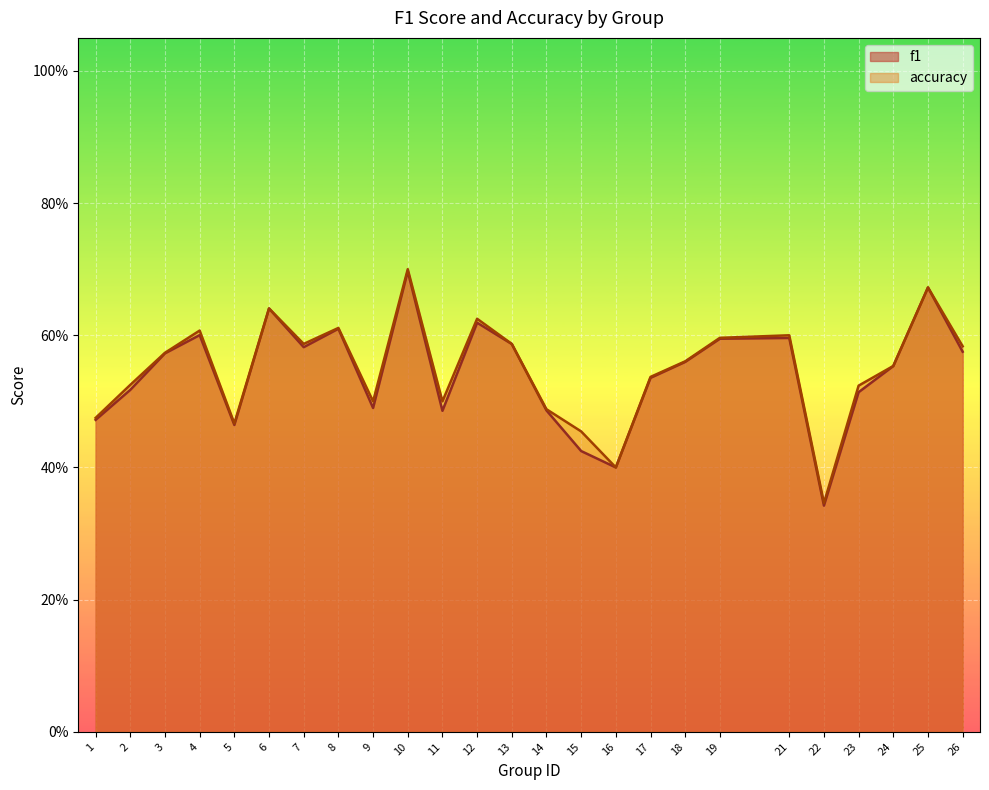

What is the minimum value for accuracy?

0.3